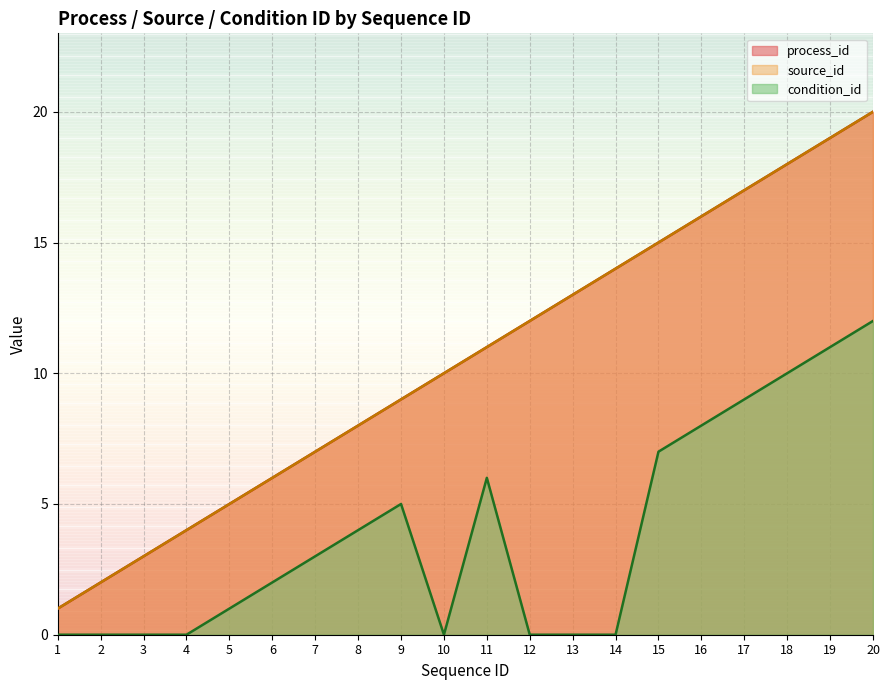

What is the value of the condition_id point at the 8th from the left?

4